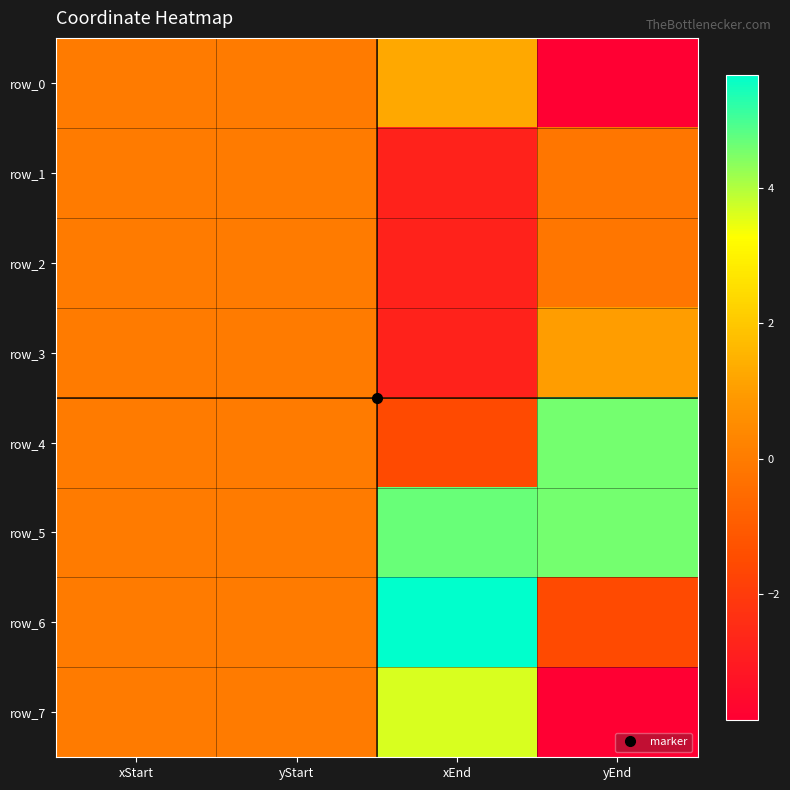

What is the greatest value displayed?

5.7